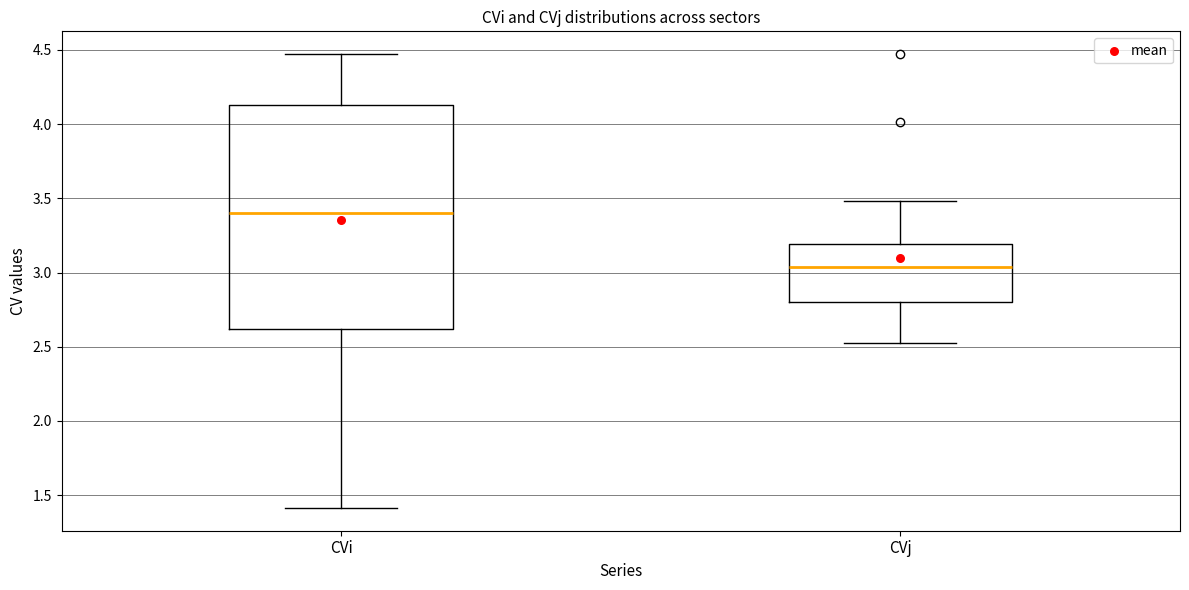

Reading left to right, read every box against the y-axis: the position of its median line, the range the box covers, and the ends of its whiskers. The values are not printed on the chart, so give them approximately, as read against the axis.

CVi: median 3.40, box 2.60 to 4.15, whiskers 1.40 to 4.45
CVj: median 3.05, box 2.80 to 3.20, whiskers 2.55 to 3.50